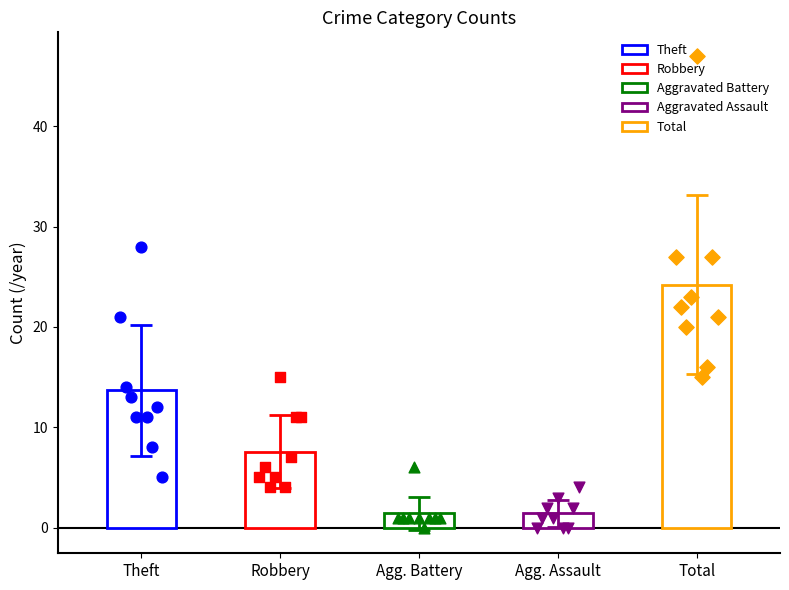

Which series has the largest total across all categories?

Total